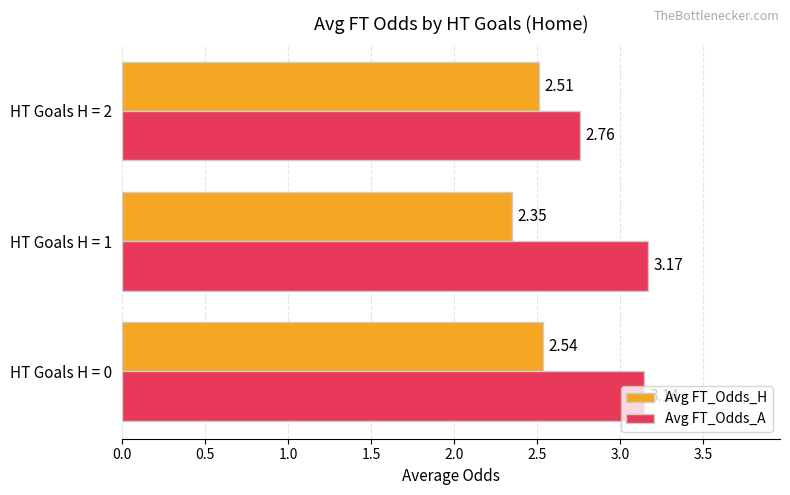

List the labels in order of Avg FT_Odds_A value, largest first.

HT Goals H = 1, HT Goals H = 0, HT Goals H = 2